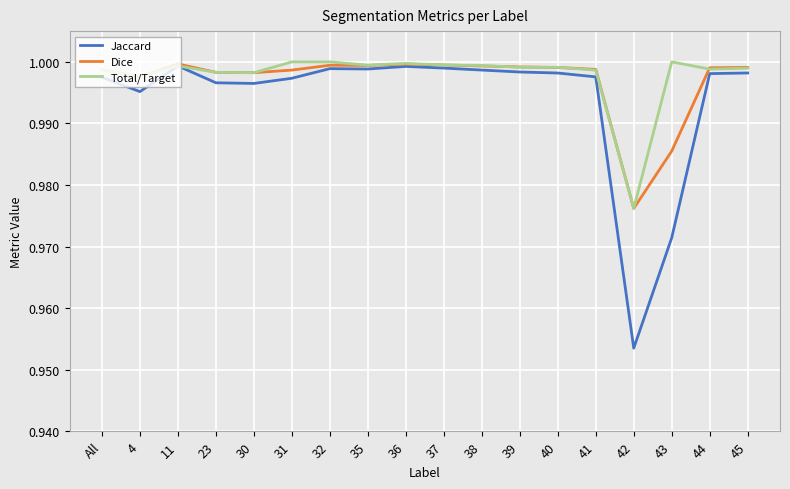

What position from the left is 35?

8